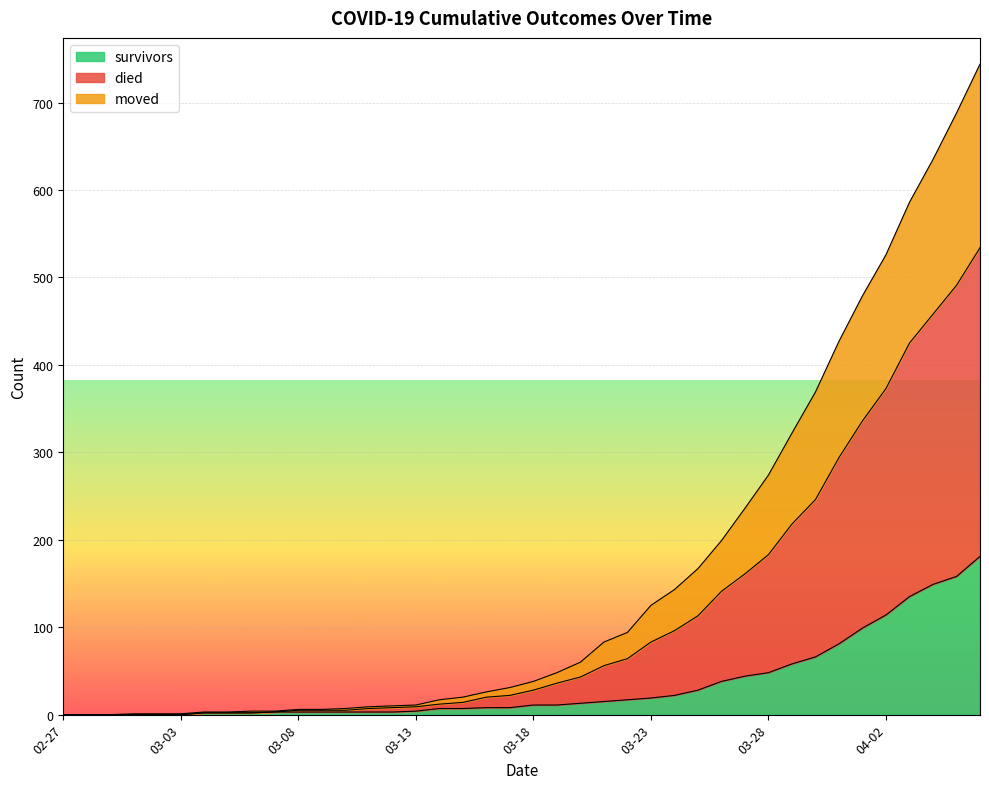

Does the chart display data point markers on the line(s)?

No